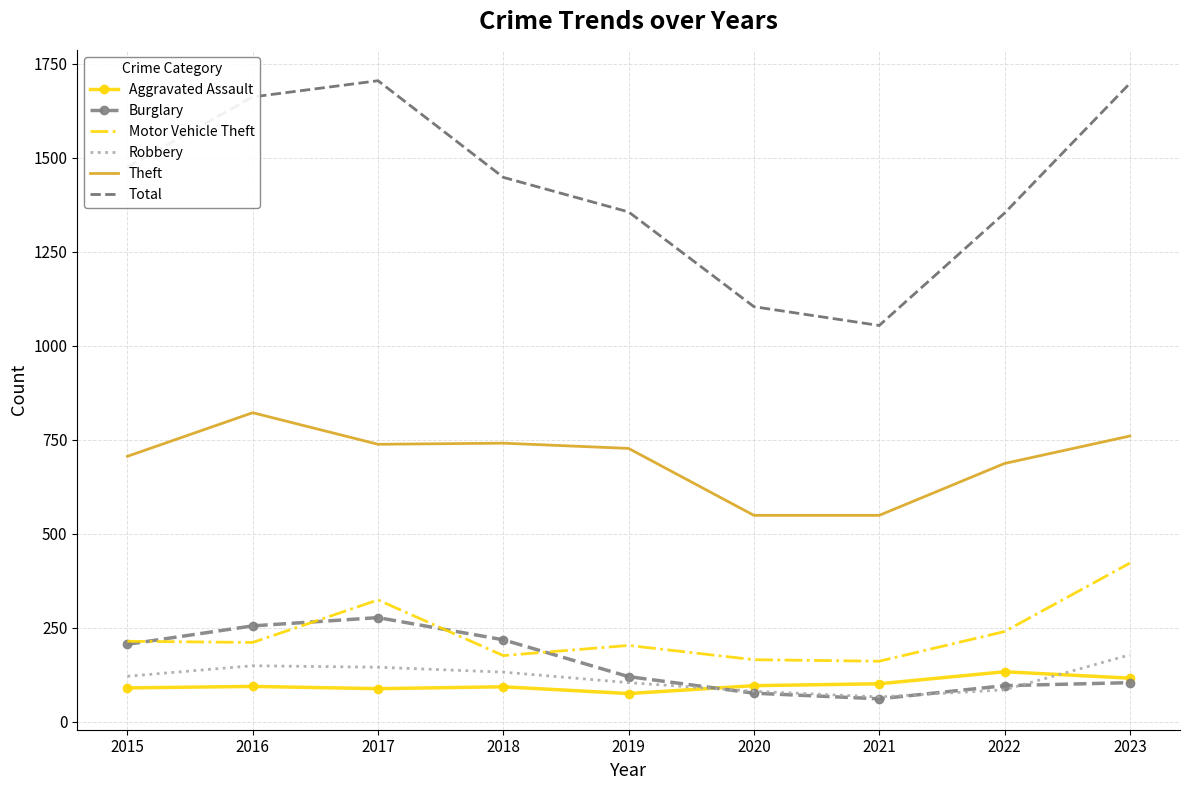

Is it true that Theft equals 1048 at 2022?

False